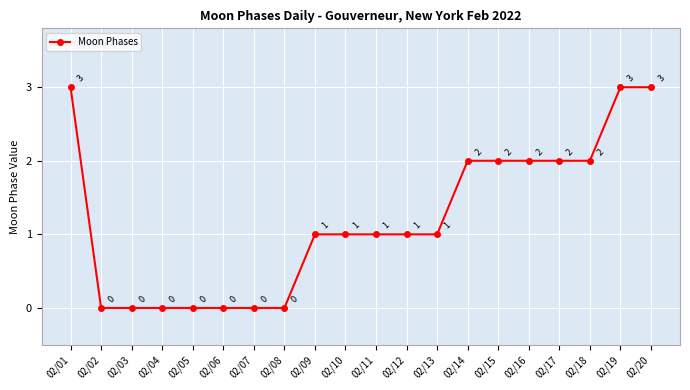

What is the greatest value displayed?

3